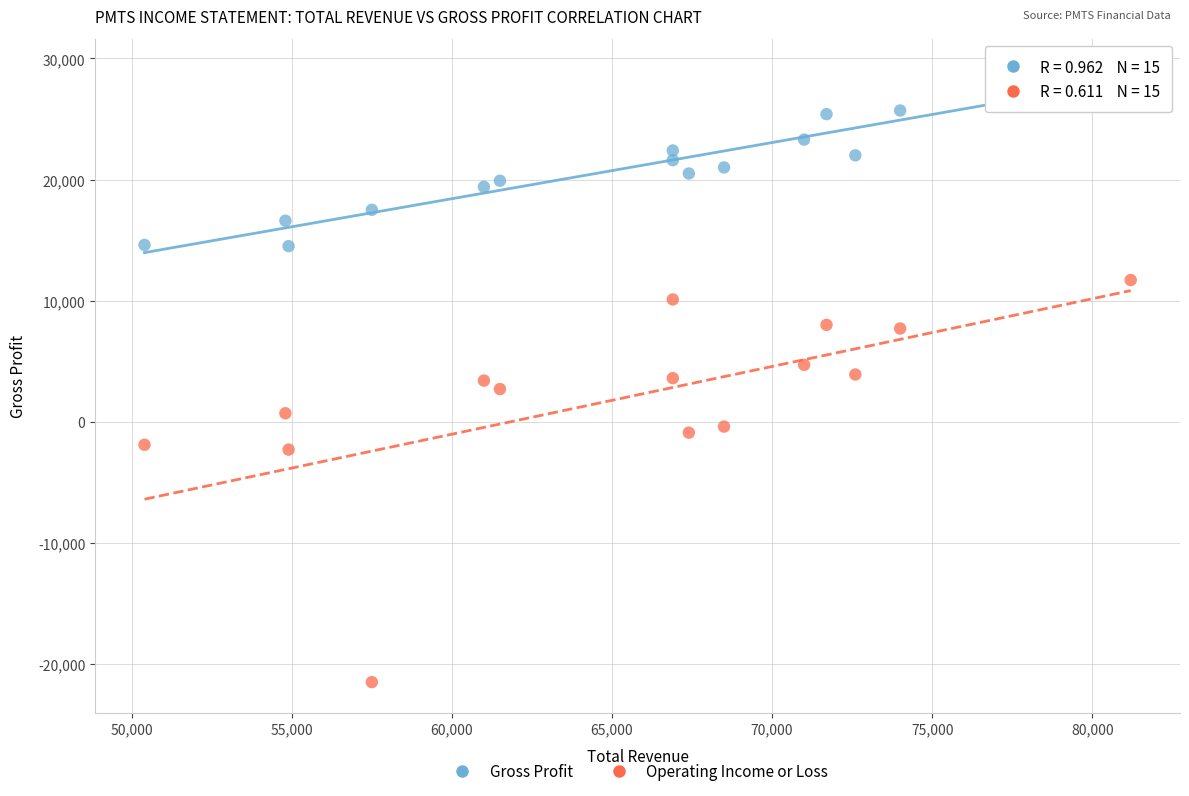

Which series has the largest Y range (max minus min)?

Operating Income or Loss